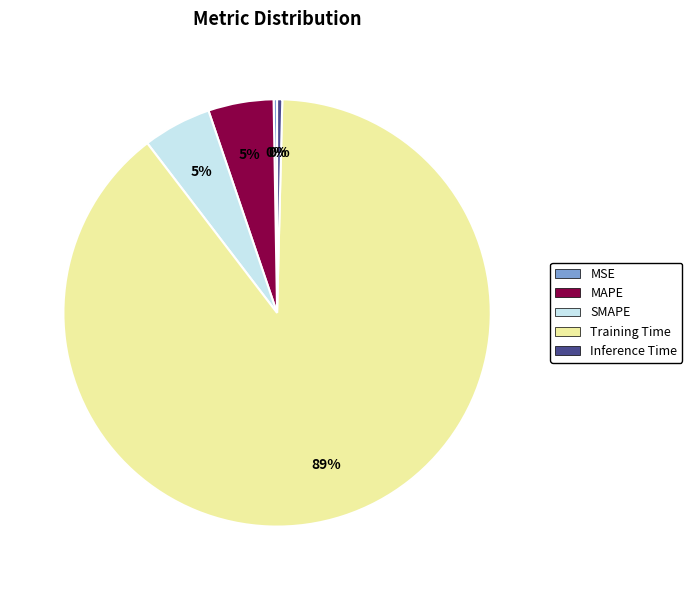

Do MAPE and Training Time together represent more than half of the pie?

Yes